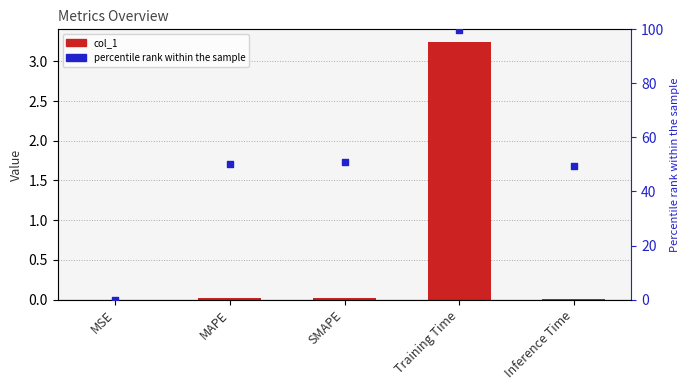

At how many categories does at least one series exceed 21?

4